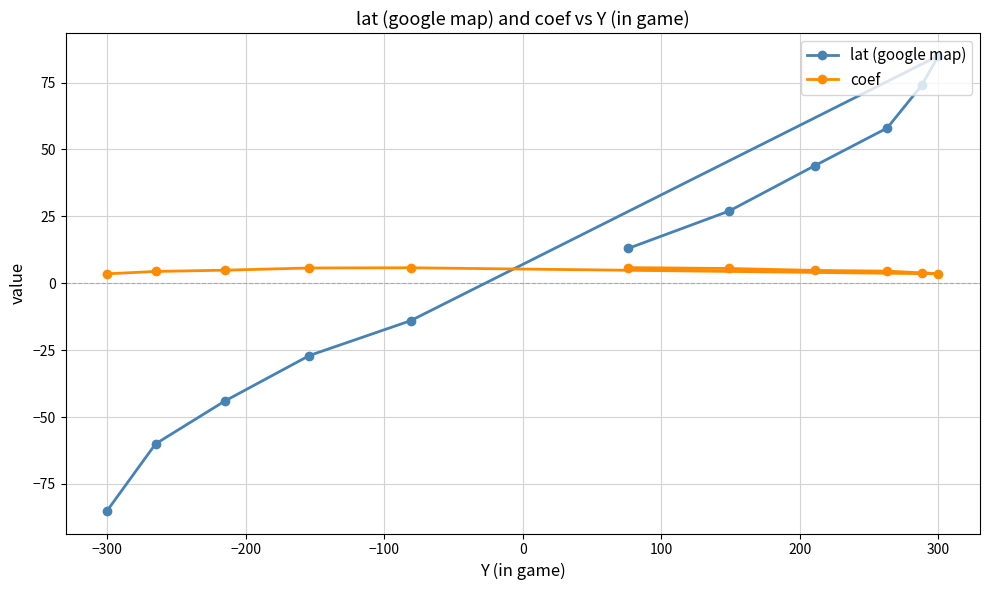

List the series in order of their peak value, lowest first.

coef, lat (google map)